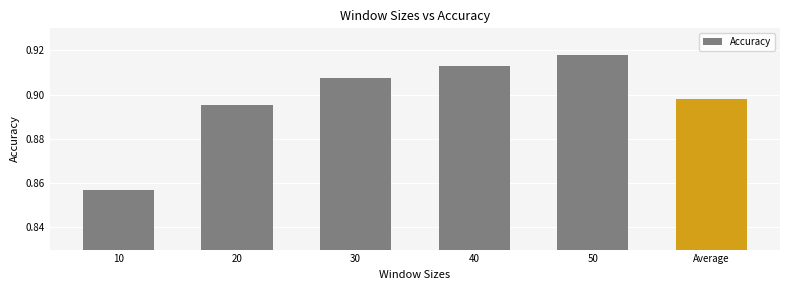

How many series are shown in this chart?

1